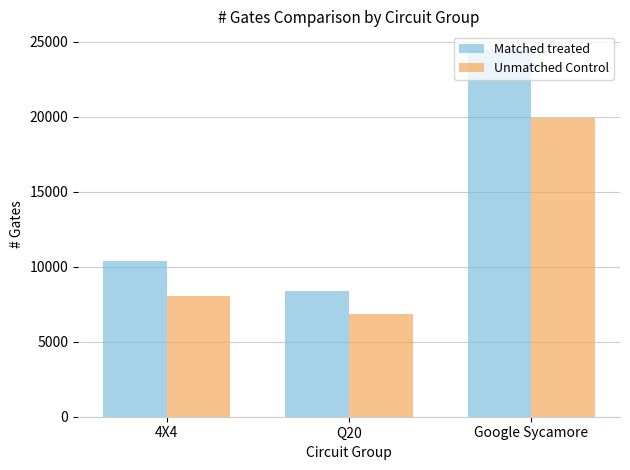

What is the minimum value shown in the chart?

6821